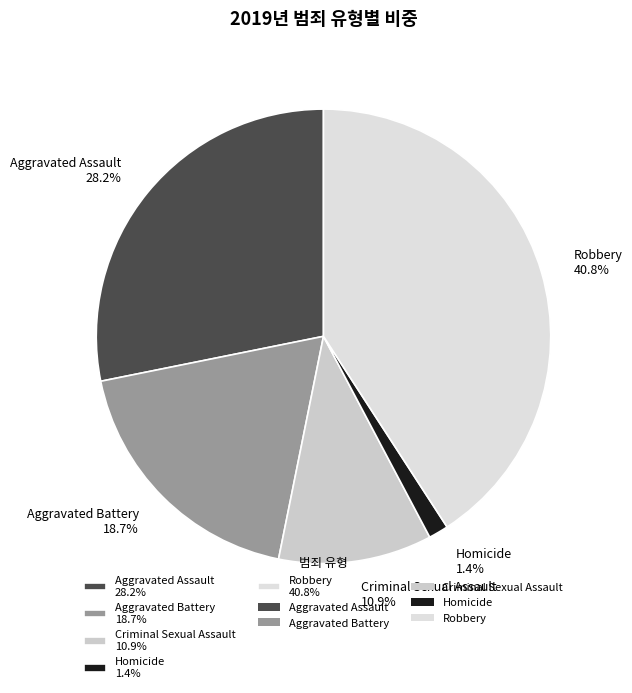

What is the largest slice in the pie chart?

Robbery